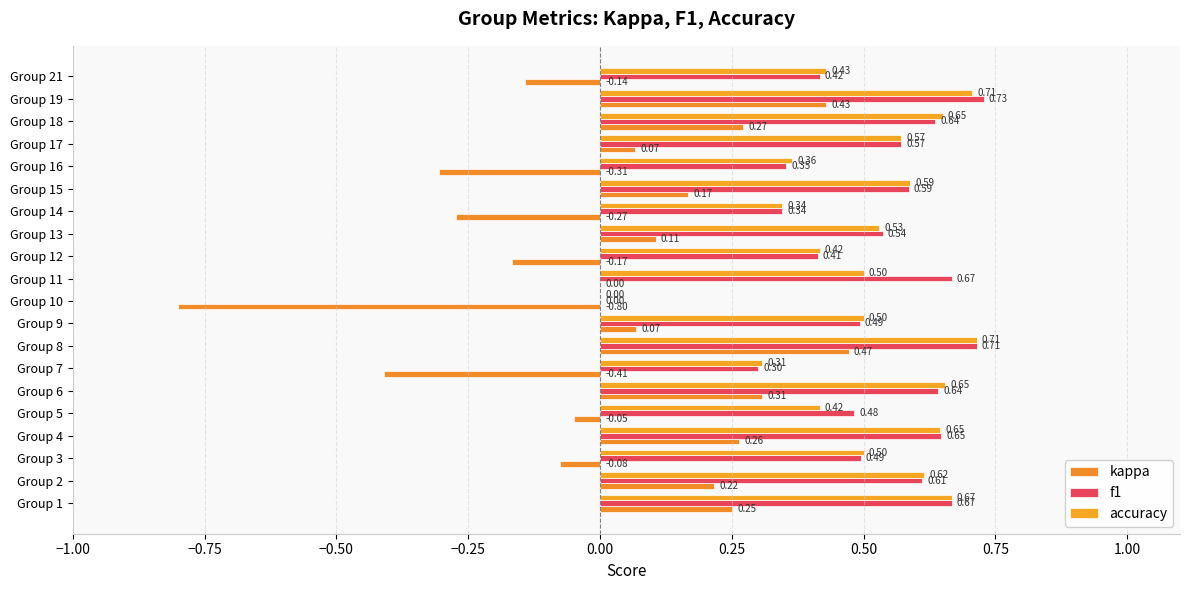

How many distinct data groups are displayed?

3